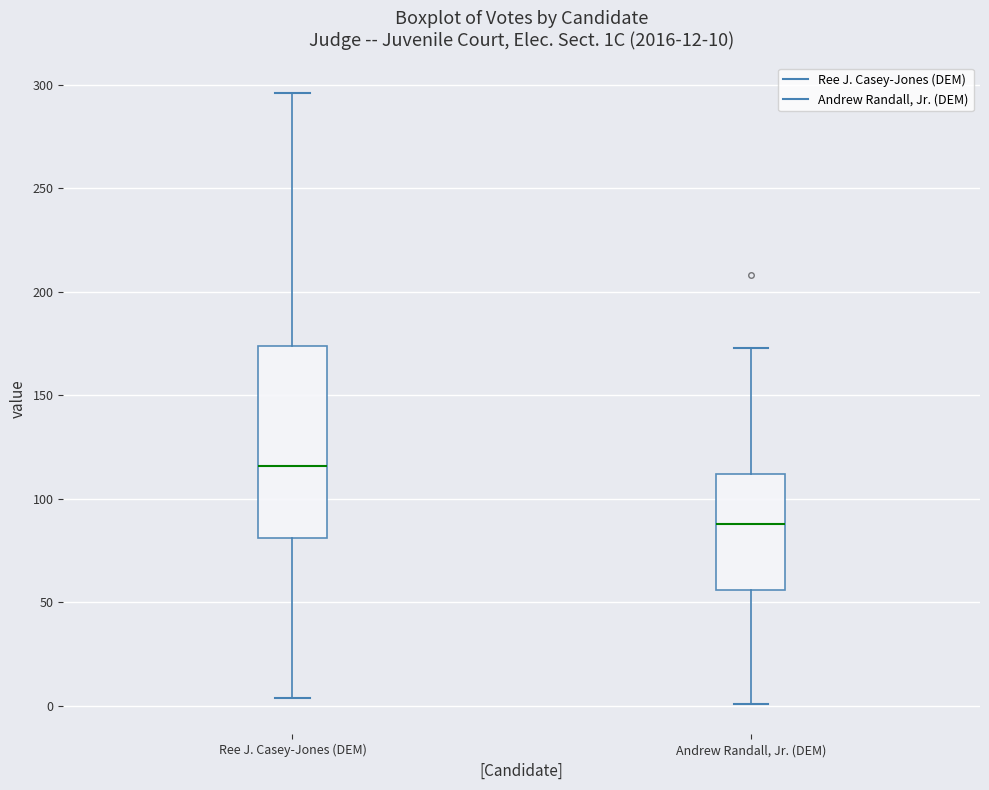

Comparing the boxes themselves (not the whiskers), which one is the tallest?

Ree J. Casey-Jones (DEM)